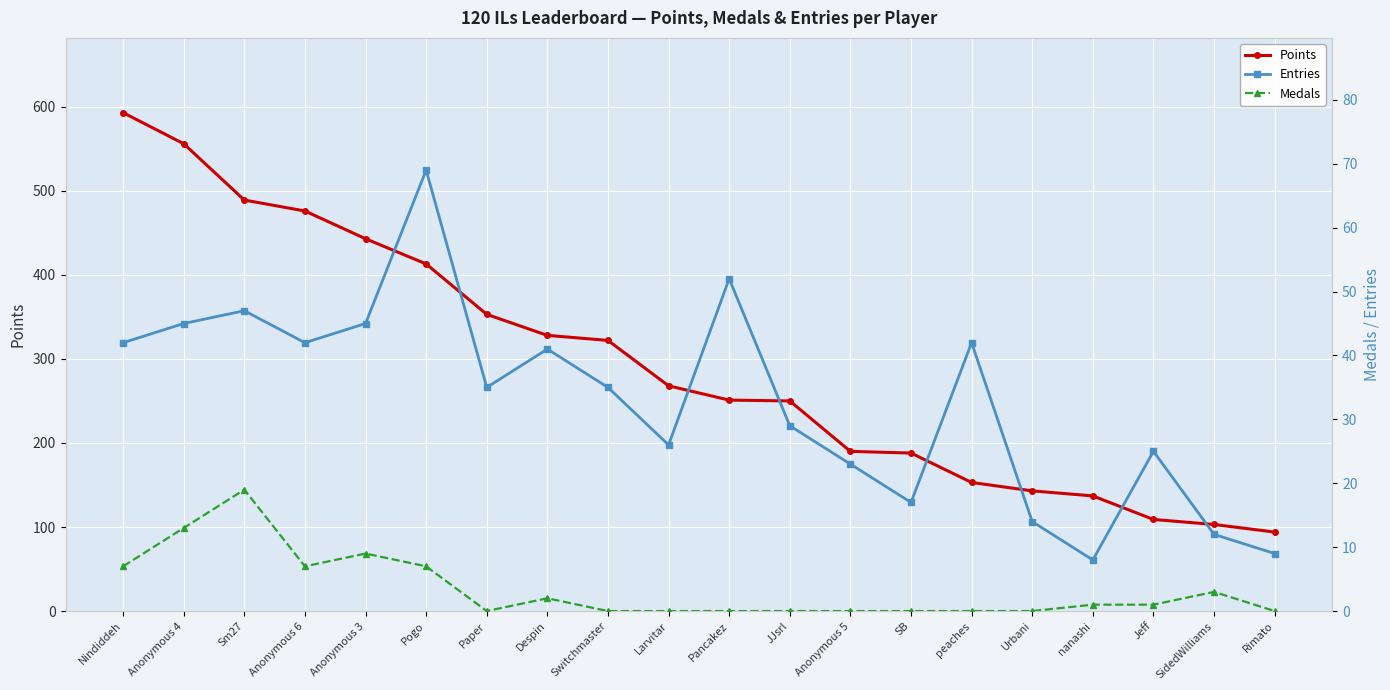

Reading left to right, extract all data points from this chart.

Points: 593	556	489	476	443	413	353	328	322	268	251	250	190	188	153	143	137	109	103	94
Entries: 42	45	47	42	45	69	35	41	35	26	52	29	23	17	42	14	8	25	12	9
Medals: 7	13	19	7	9	7	0	2	0	0	0	0	0	0	0	0	1	1	3	0